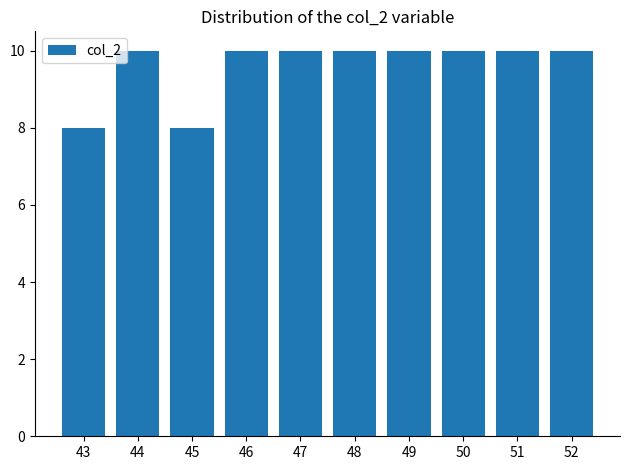

Reading right to left, extract all data points from this chart.

52=10	51=10	50=10	49=10	48=10	47=10	46=10	45=8	44=10	43=8